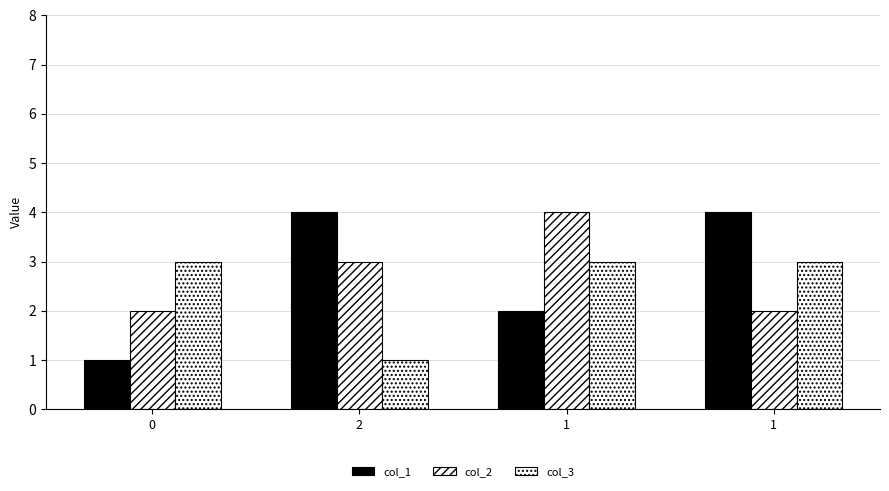

What is the minimum value shown in the chart?

1